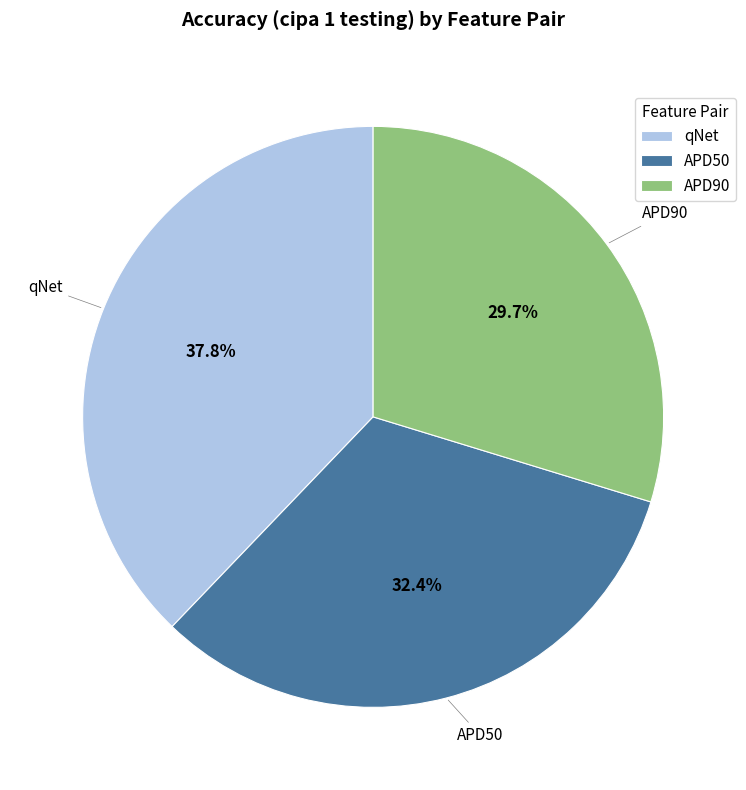

Is it true that APD50 is 32% of the pie?

True